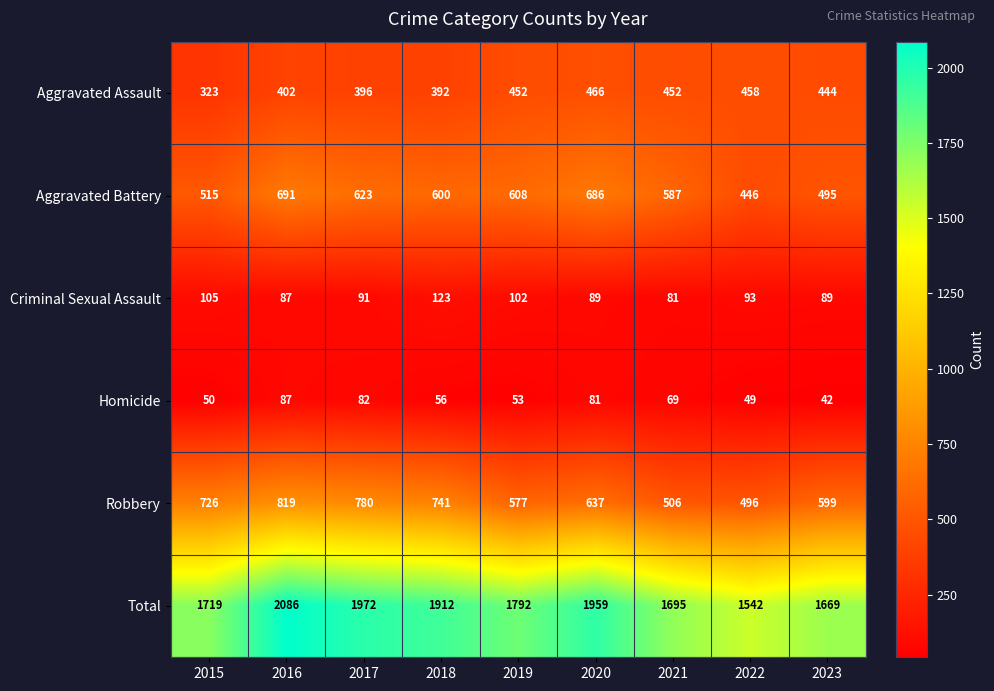

What is the sum of all Total values?

16346